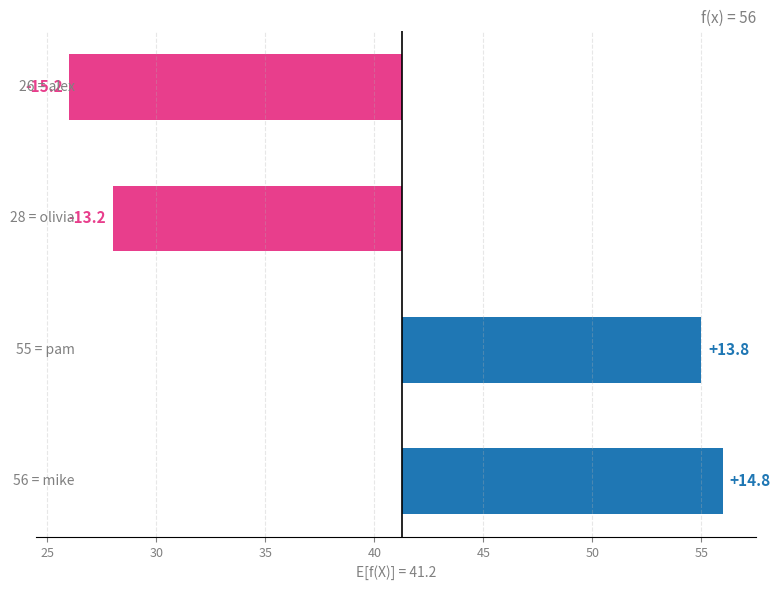

What is the change in value from 25 to 35?

-29.0